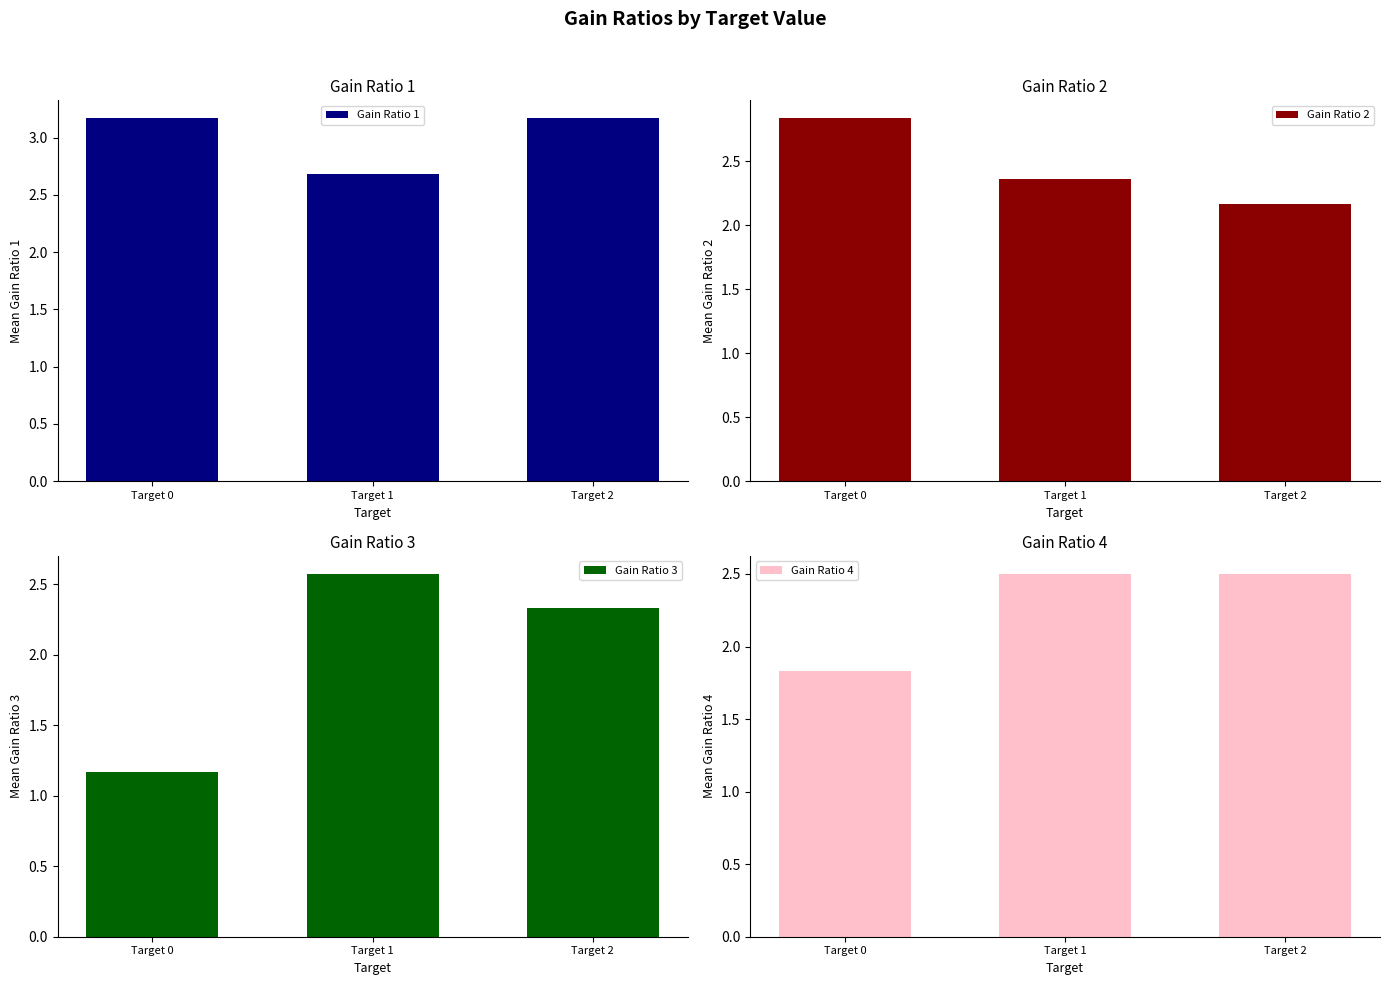

List the labels in order of Gain Ratio 3 value, smallest first.

Target 0, Target 2, Target 1